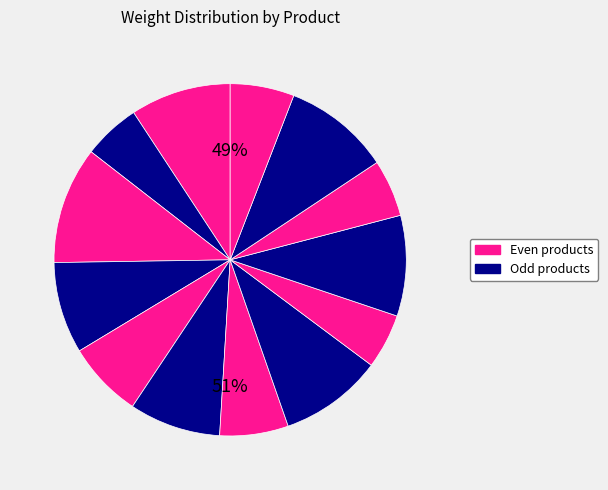

How many slices are in this pie chart?

13